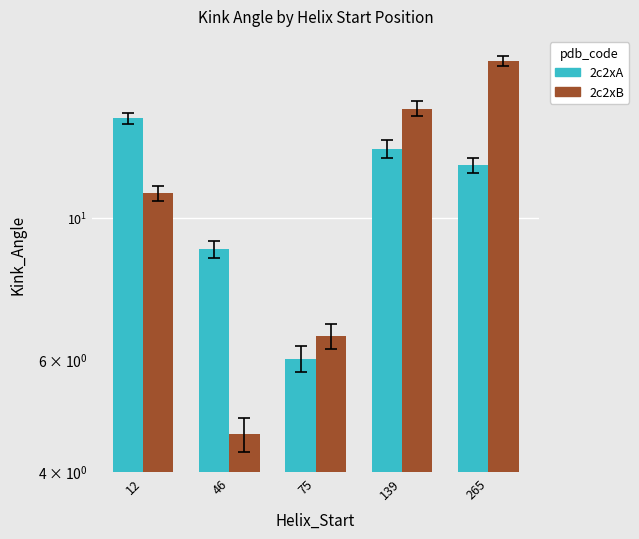

What is the value of the 2c2xA bar at the 3rd from the left?

6.0